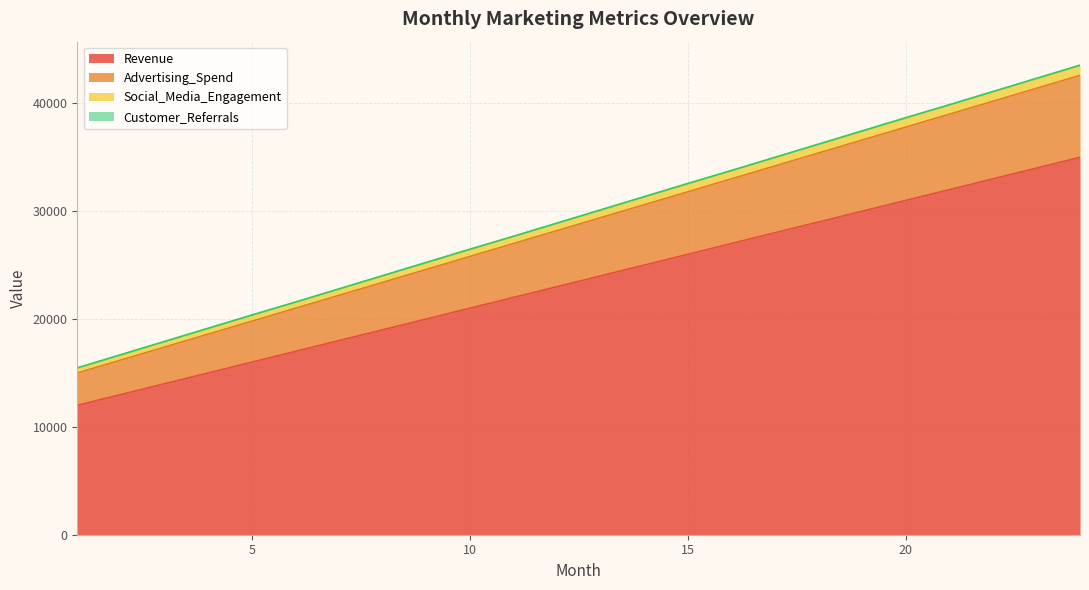

True or false: Advertising_Spend has more than 0 points higher than both neighbors.

False